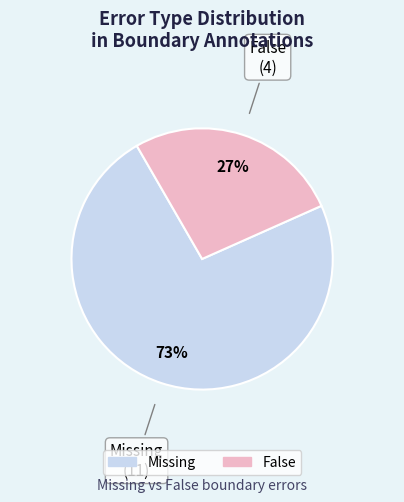

How many slices are in this pie chart?

2